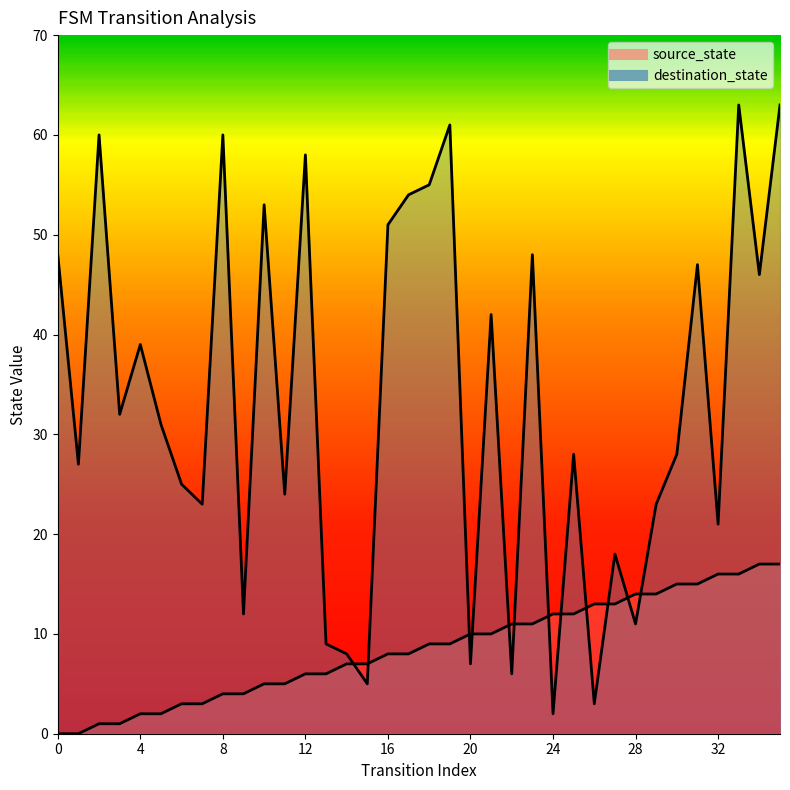

How many lines are shown in the chart?

2